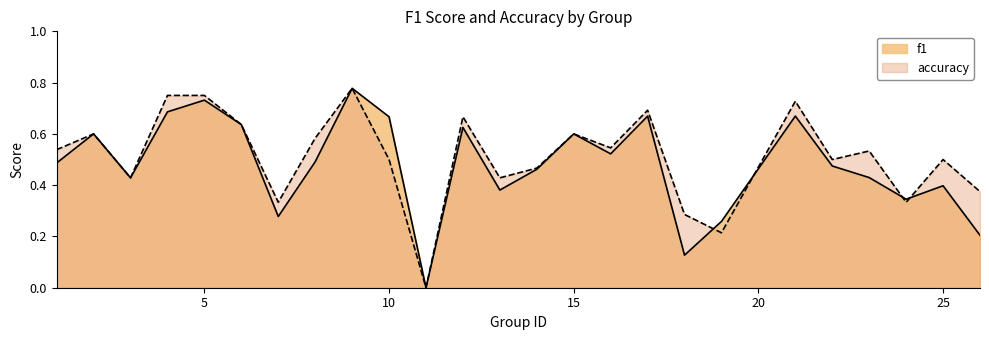

Read the accuracy value at 8.

0.6